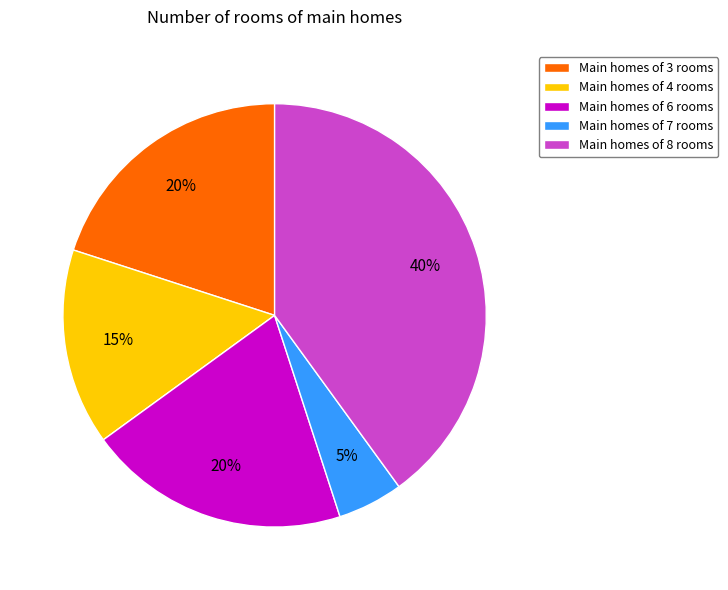

How many segments does this pie chart have?

5